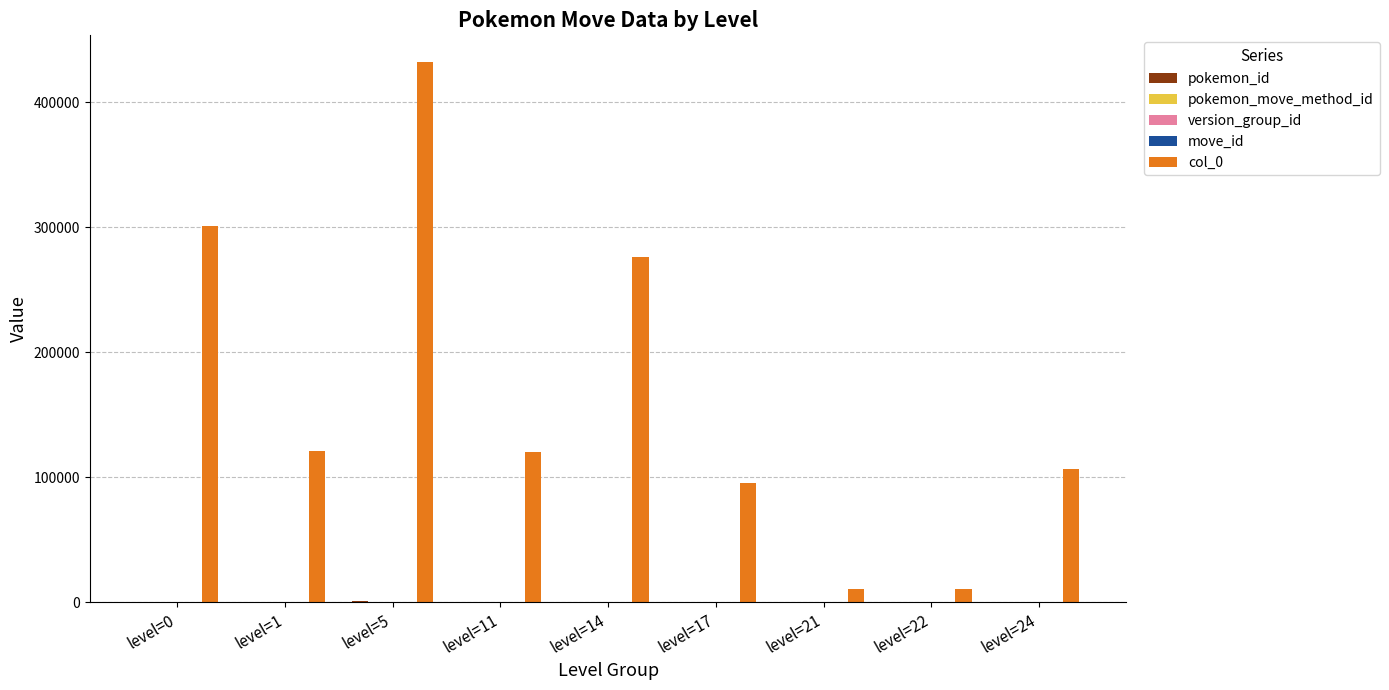

Which series has the largest total across all categories?

col_0